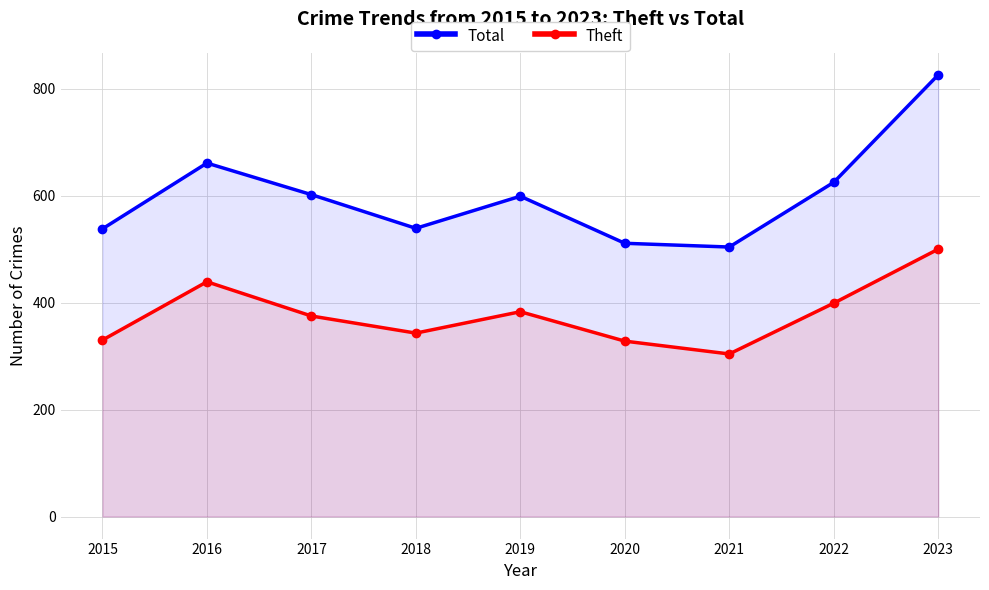

What is the approximate value of Total at 2021, to the nearest 5?

505